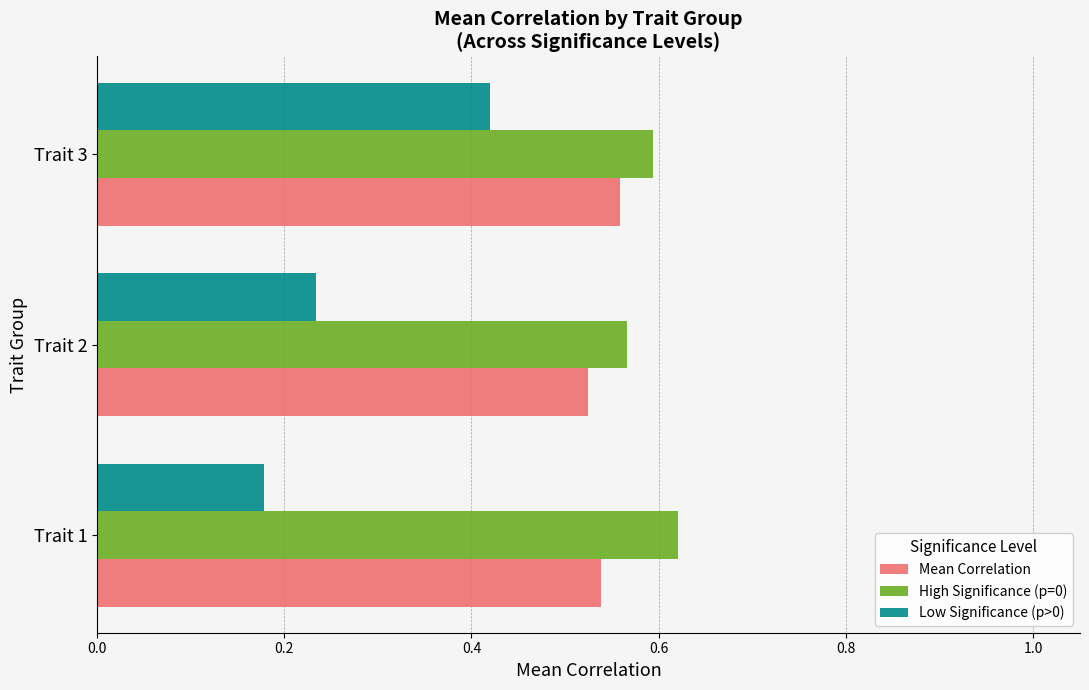

The value of High Significance (p=0) at Trait 3 is 0.2. True or false?

False